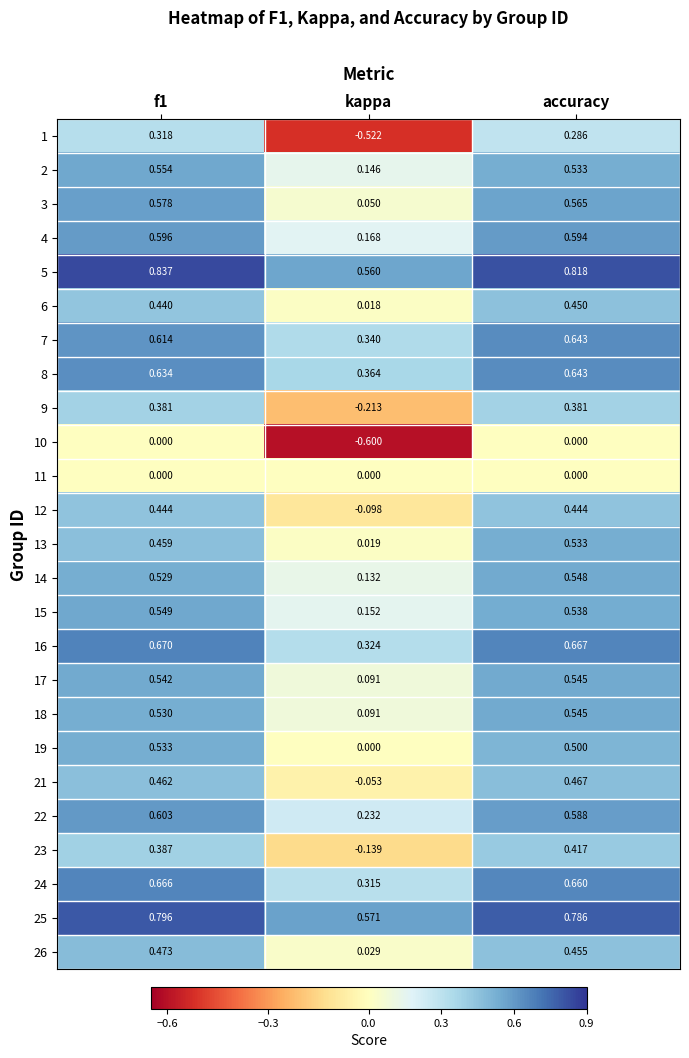

Which label corresponds to the smallest value in the chart?

kappa